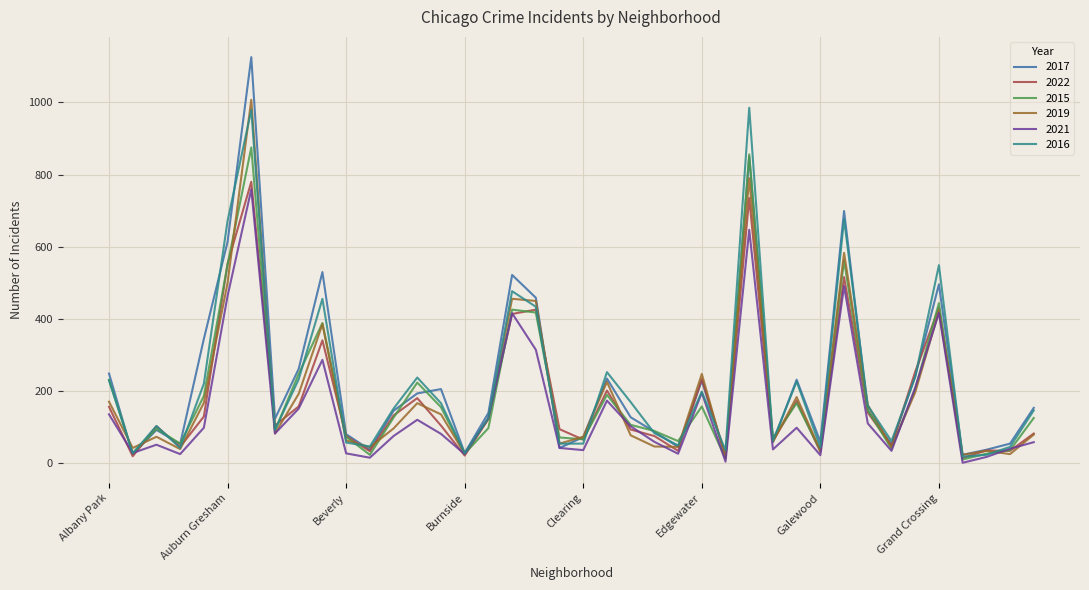

How many categories are shown in the chart?

40